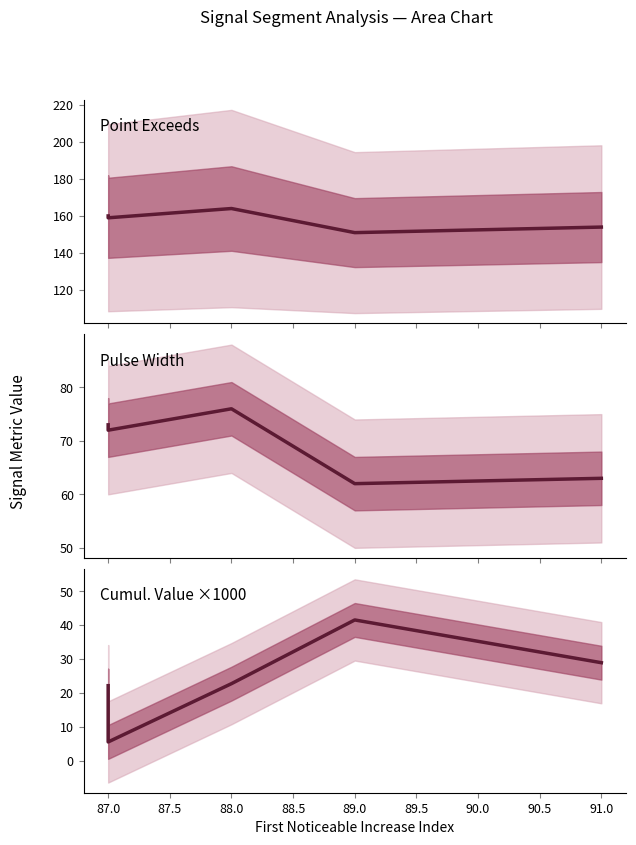

What is the sum of all Point Exceeds Index values?

788.0